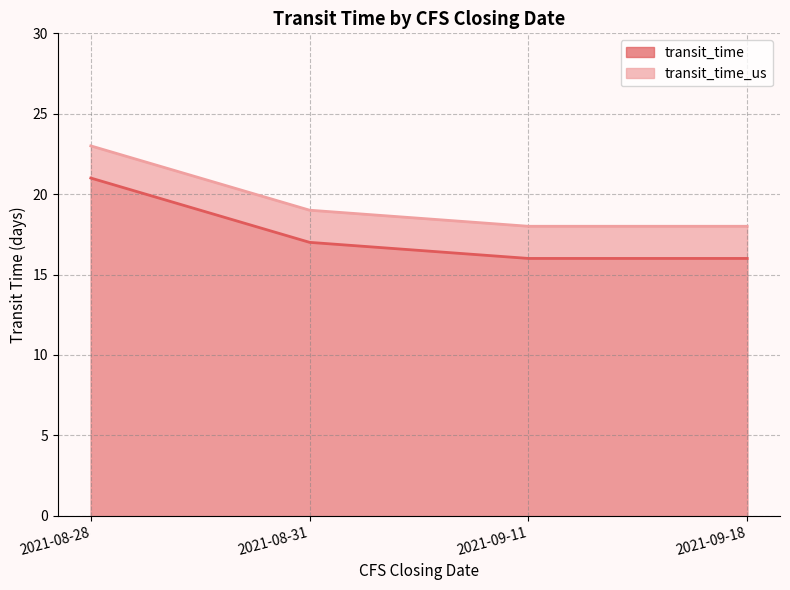

At which label is transit_time closest to 18?

2021-08-31